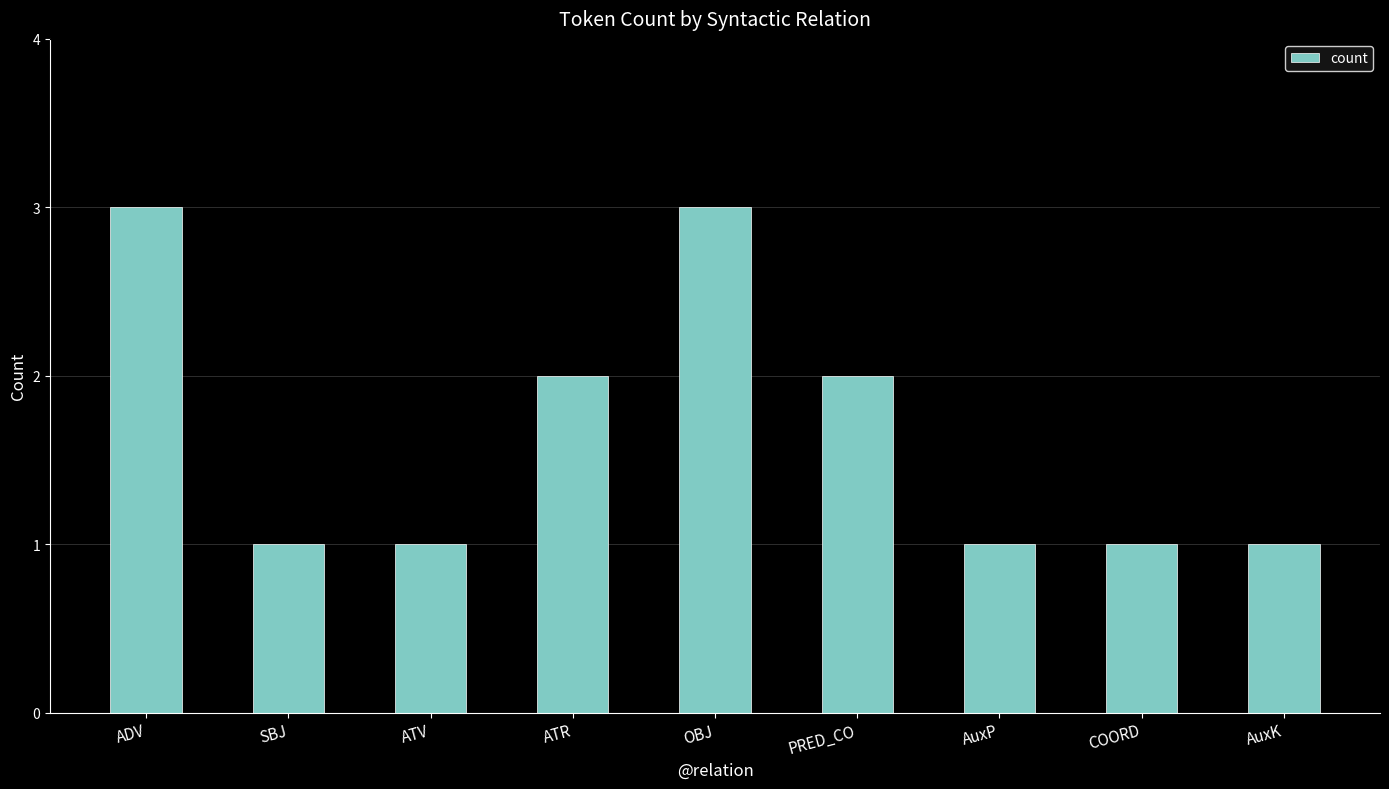

The chart shows a value of 2 at ATR. True or false?

True